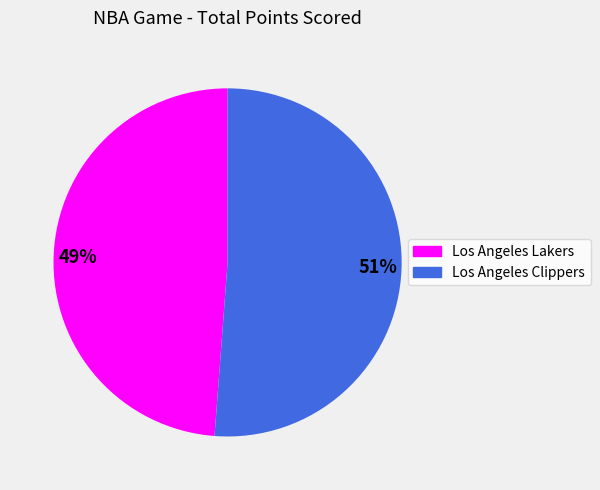

Is there any slice that represents more than half of the pie?

Yes